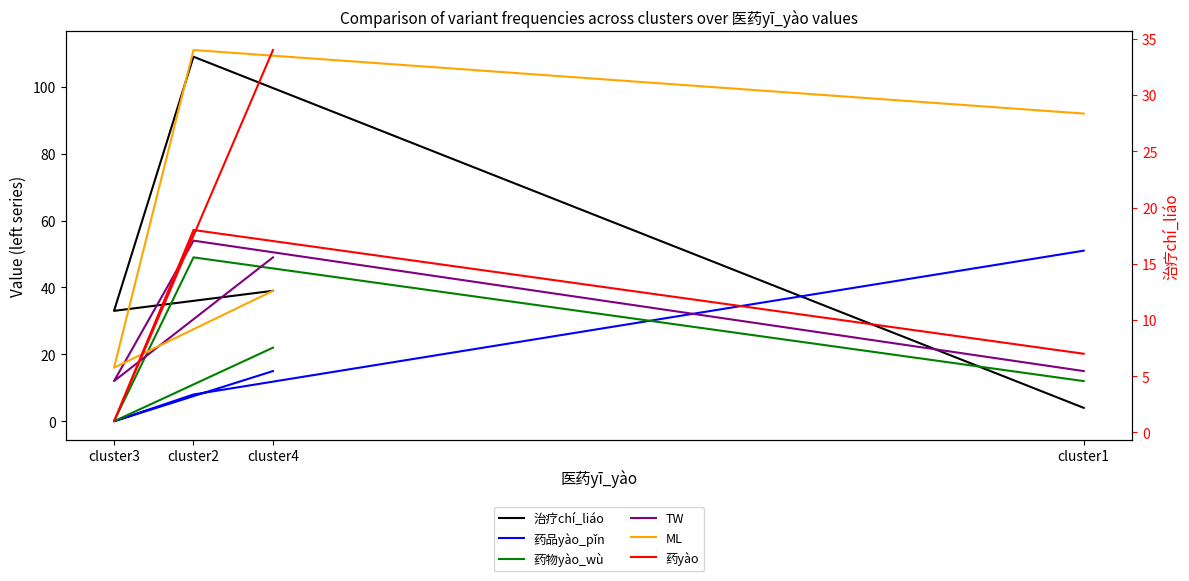

At how many categories does at least one series exceed 71?

2